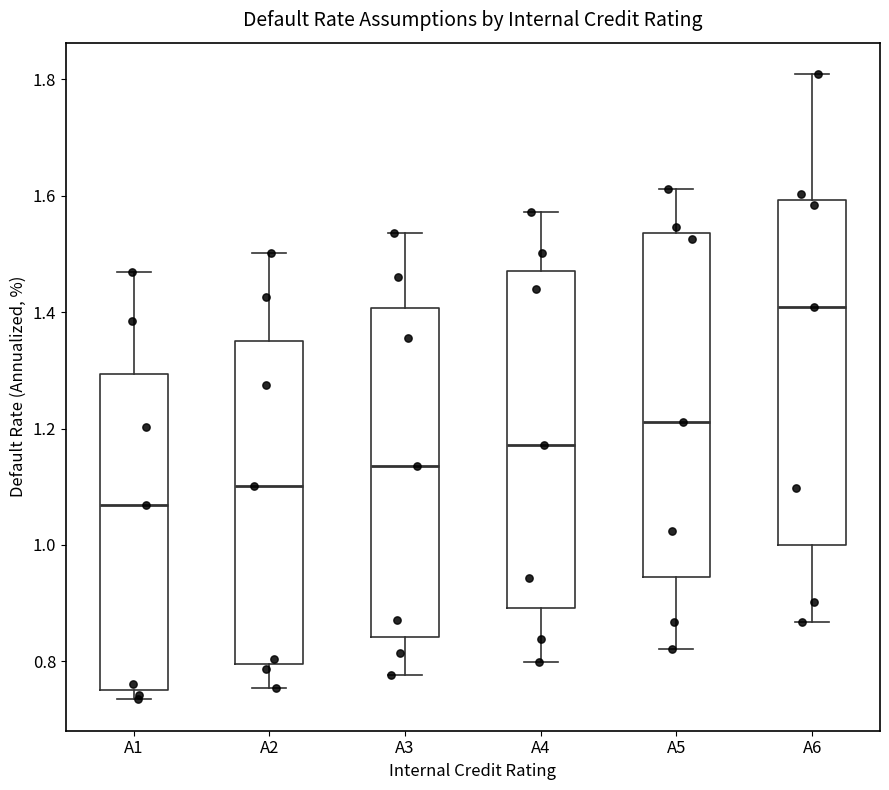

Where does the upper whisker of the box for A6 end on the y-axis? The values are not printed on the chart, so give them approximately, as read against the axis.

1.80